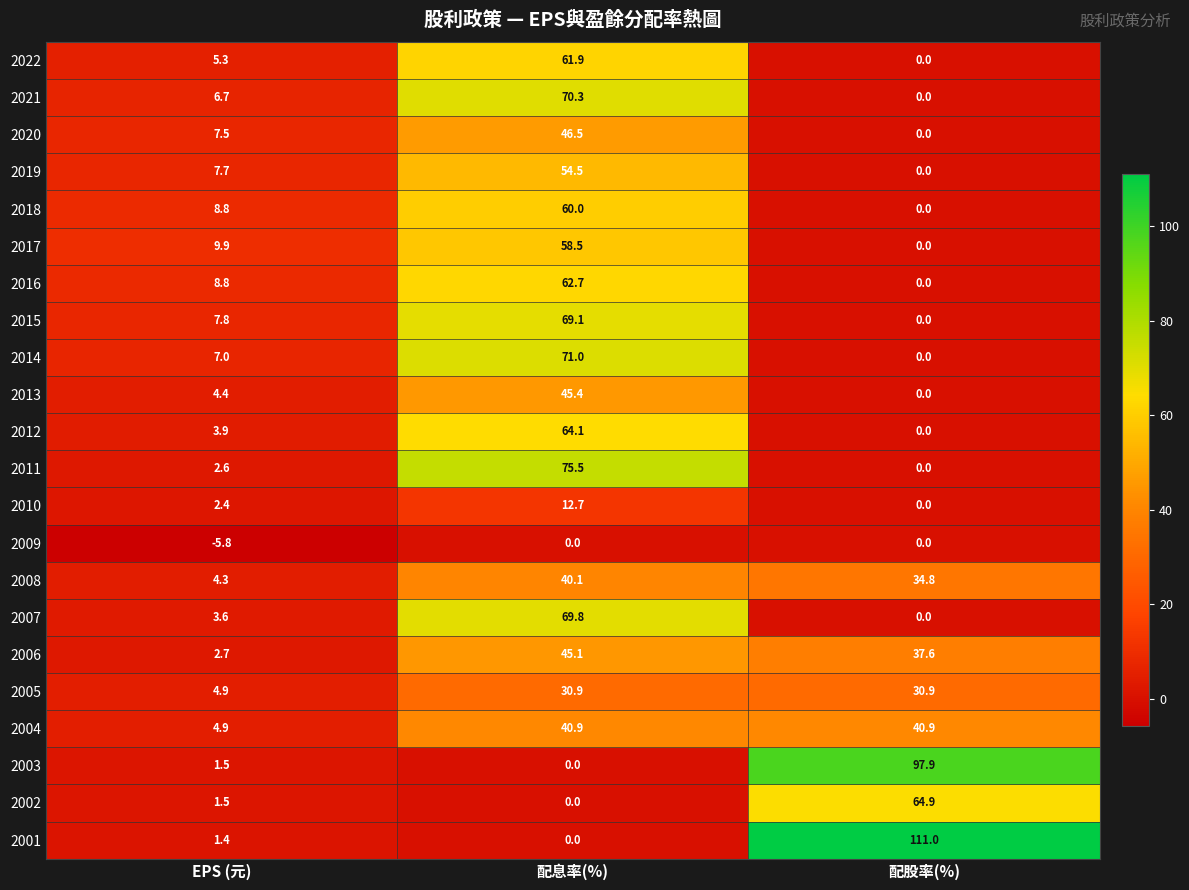

What is the difference between the 2020 values at 配股率(%) and EPS (元)?

7.5